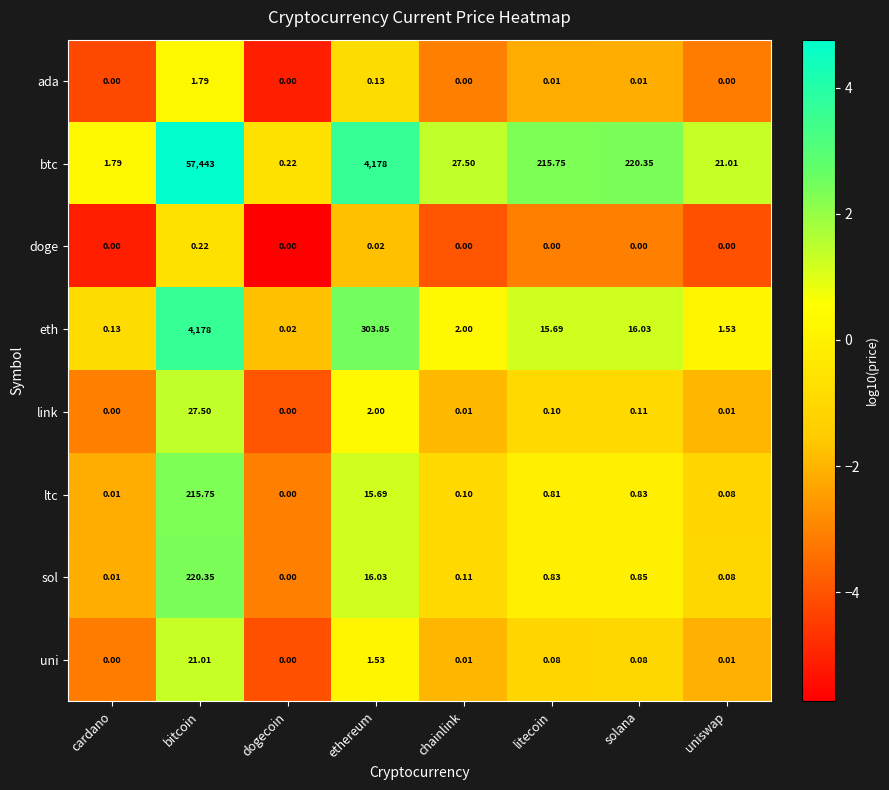

Which series has the largest total across all categories?

btc